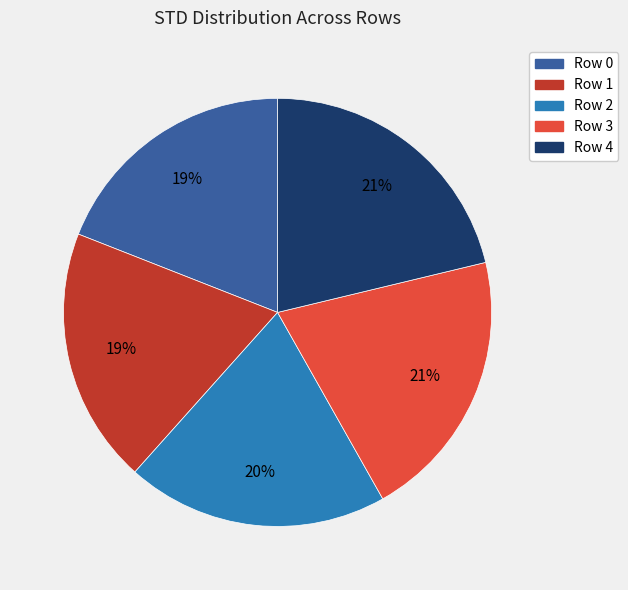

Does any single category account for the majority?

No